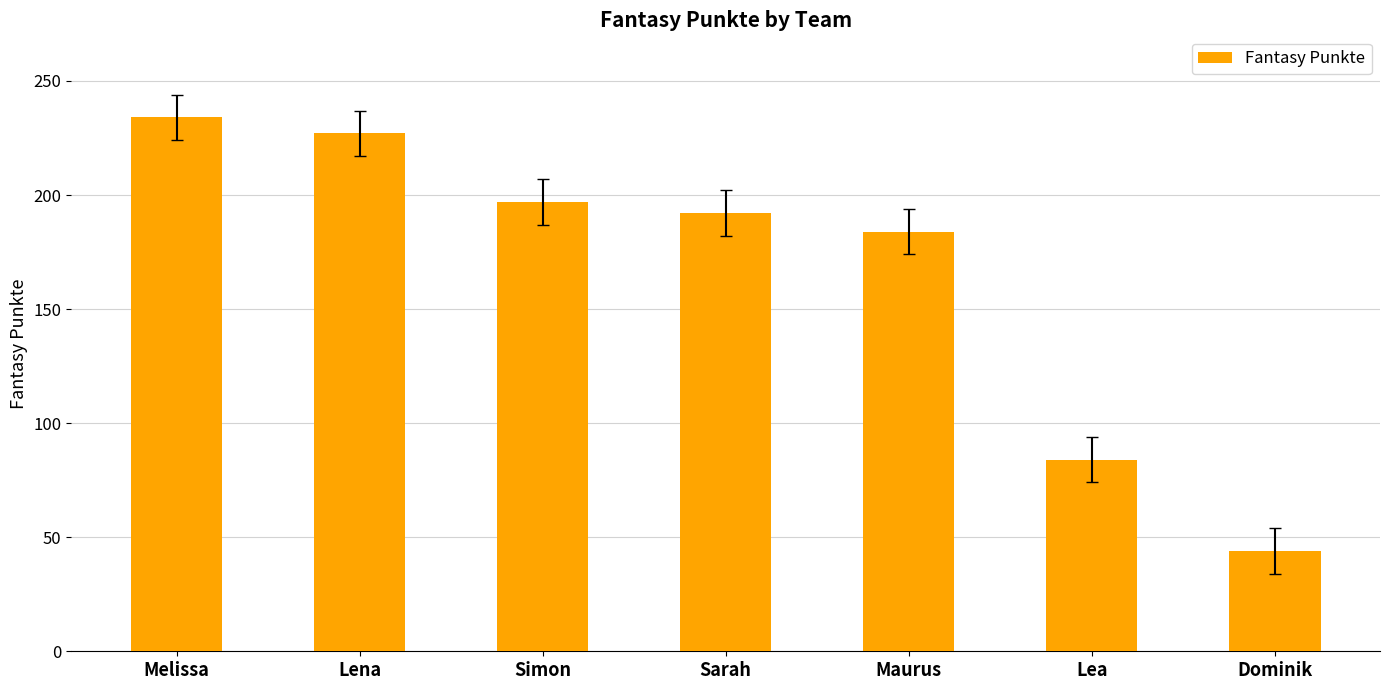

What is the change in value from Lena to Maurus?

-43